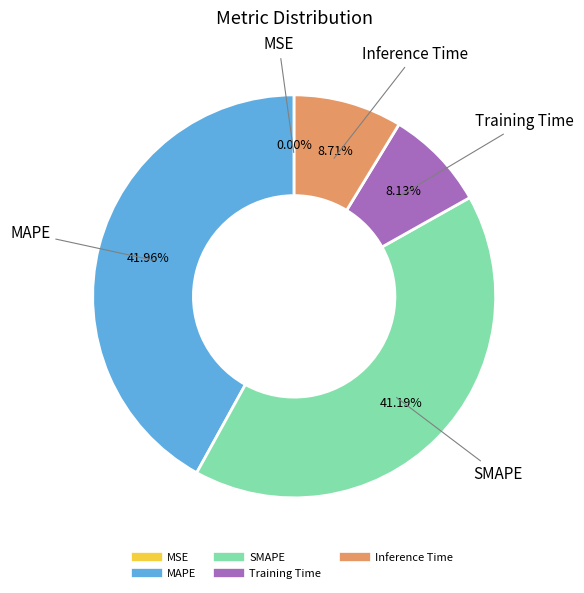

Is there a majority slice in this chart?

No